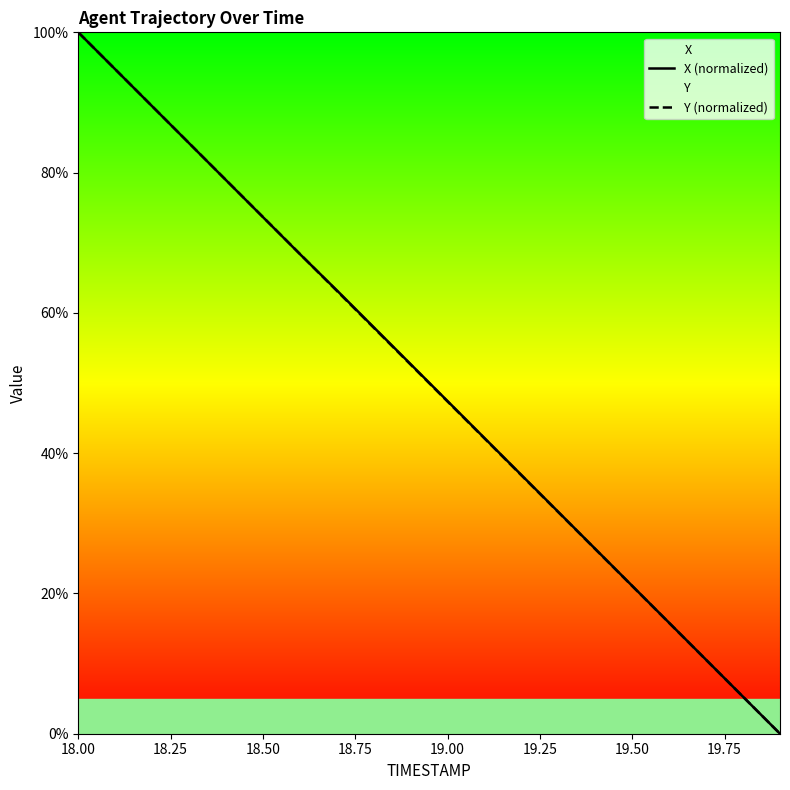

What is the difference between the maximum and minimum values in the Y (normalized) series?

100.0